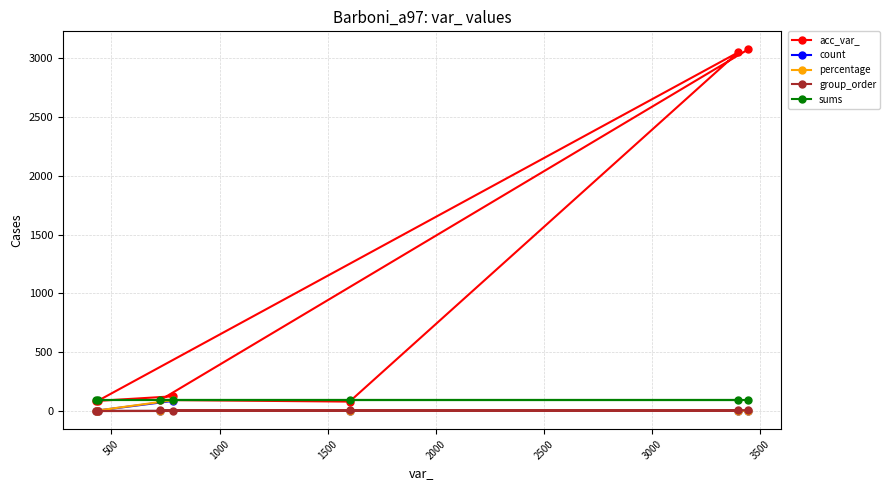

Which series has the largest range (max minus min)?

acc_var_